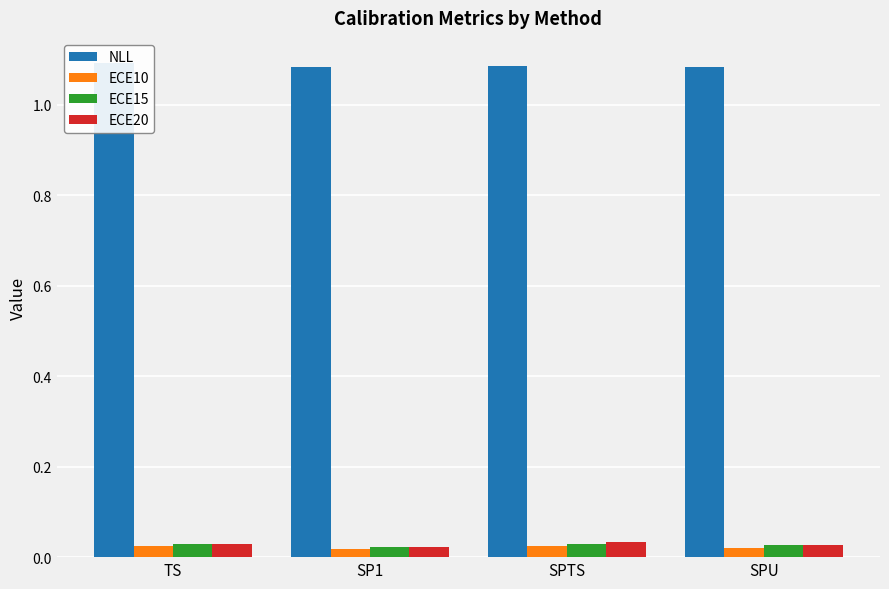

At SP1, list the series in order from largest to smallest.

NLL, ECE20, ECE15, ECE10